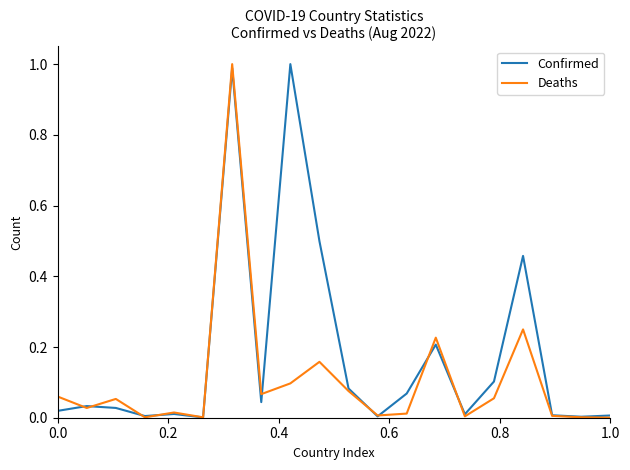

Which series has the largest total across all categories?

Confirmed